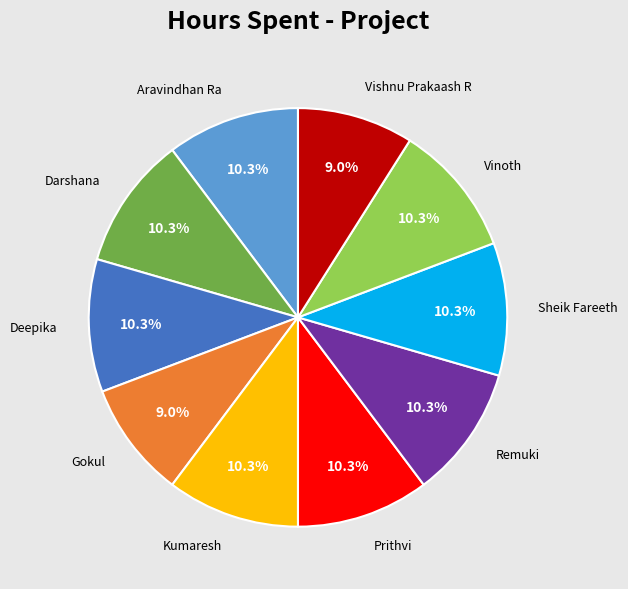

Is the sum of Darshana and Gokul greater than half?

No